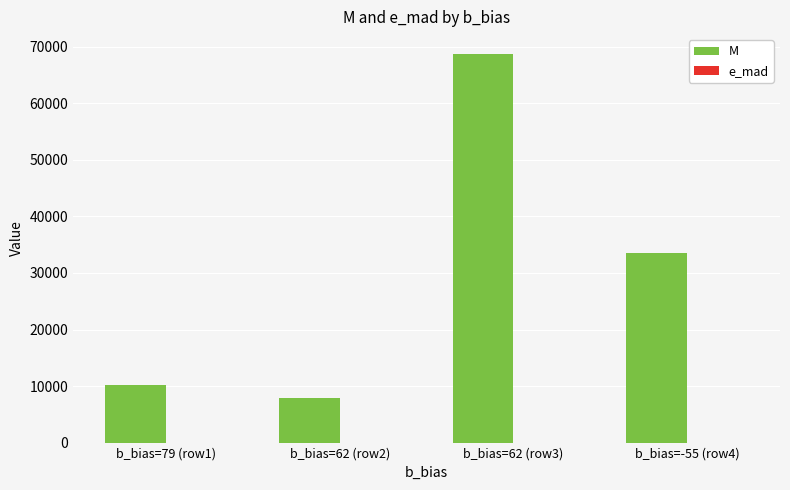

Which label corresponds to the largest value in the chart?

b_bias=62 (row3)